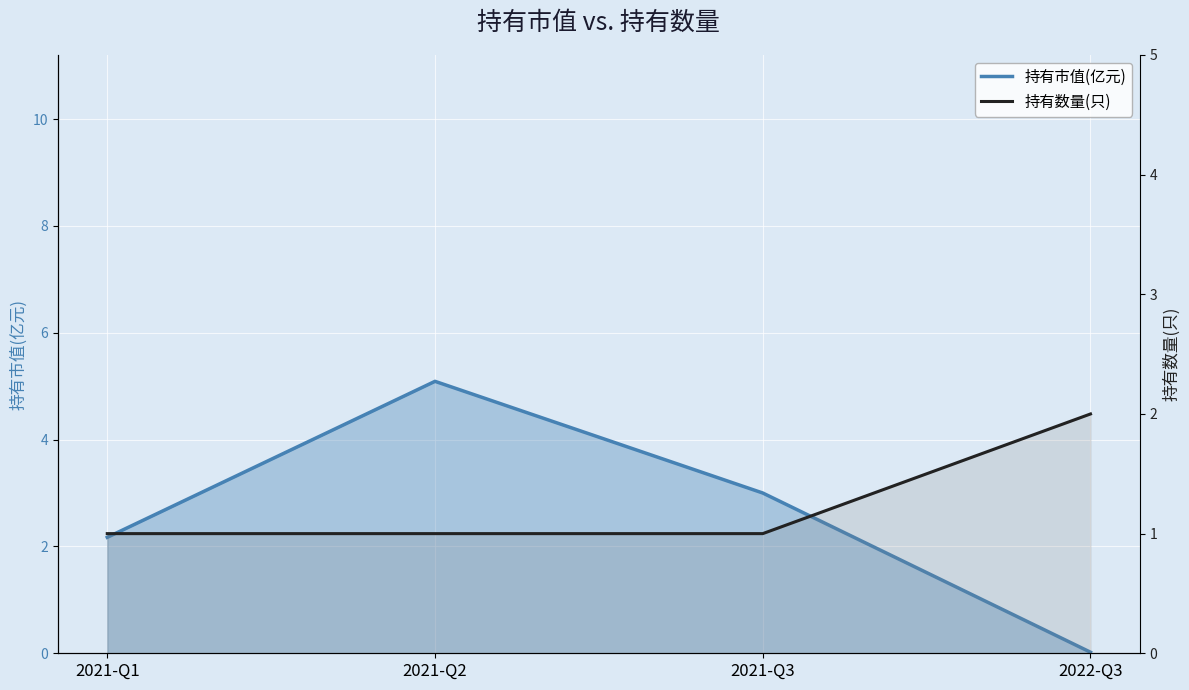

Where is 持有数量(只) nearest to the value 1?

2021-Q1